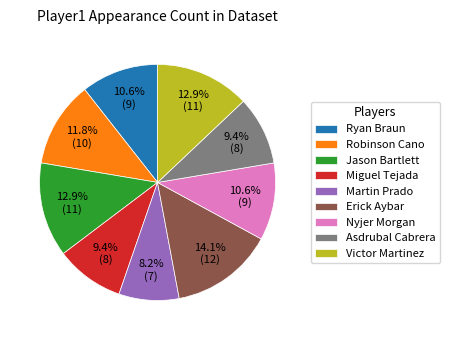

Do Victor Martinez and Ryan Braun together represent more than half of the pie?

No